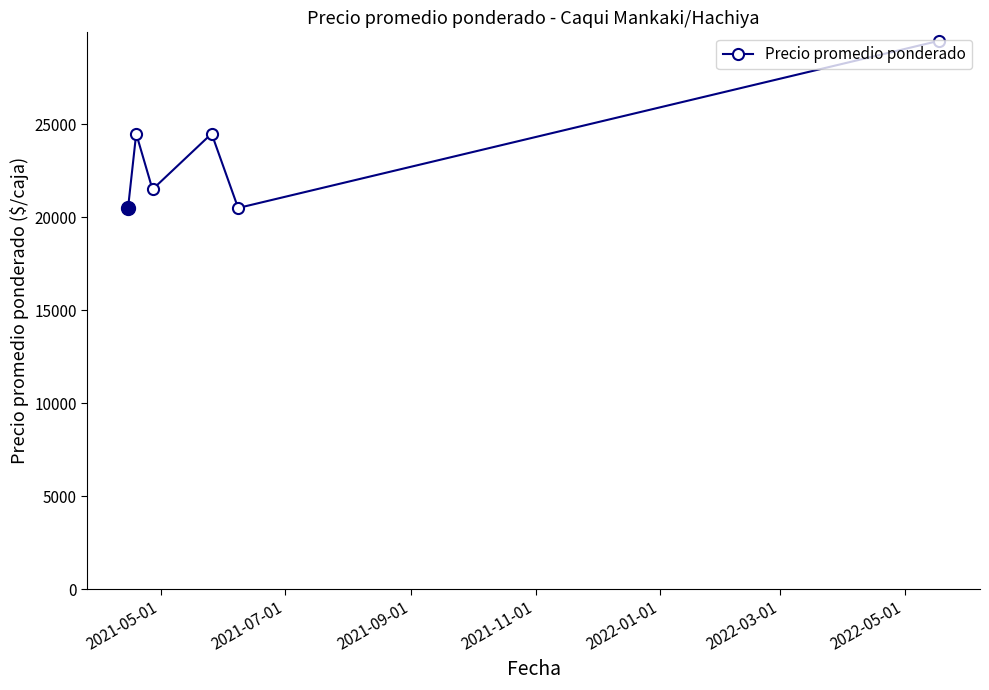

Count the values in the range 20500 to 24500.

5